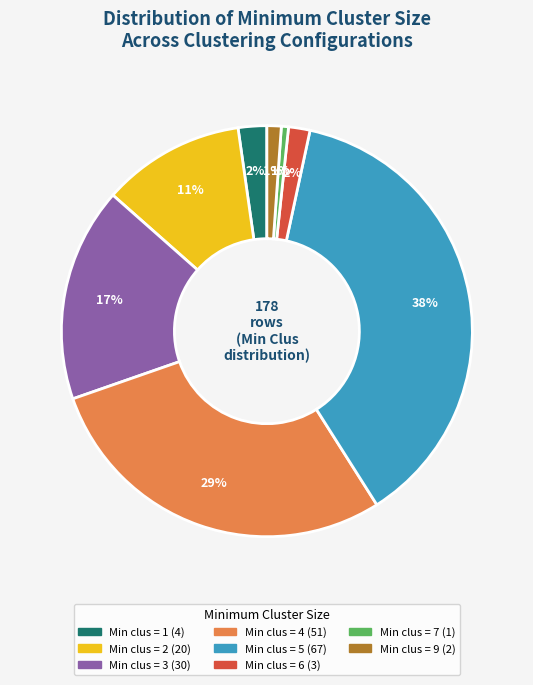

How many slices are in this pie chart?

8